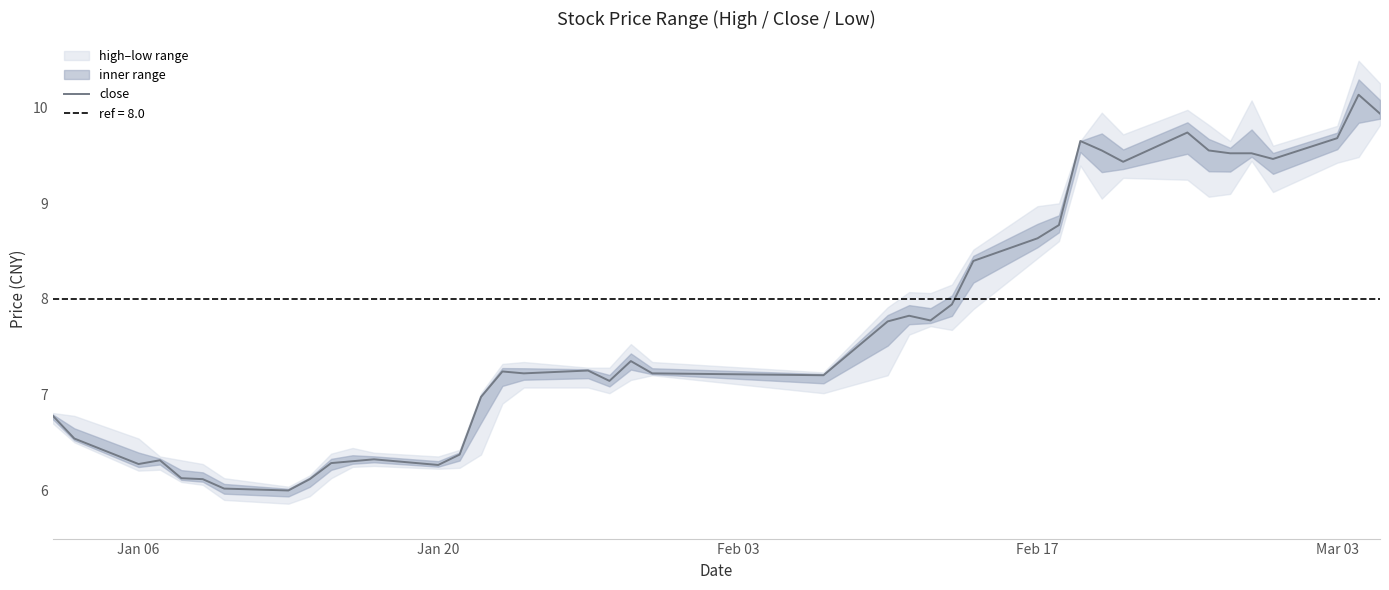

Is it true that the value at 29 is 14.2?

False